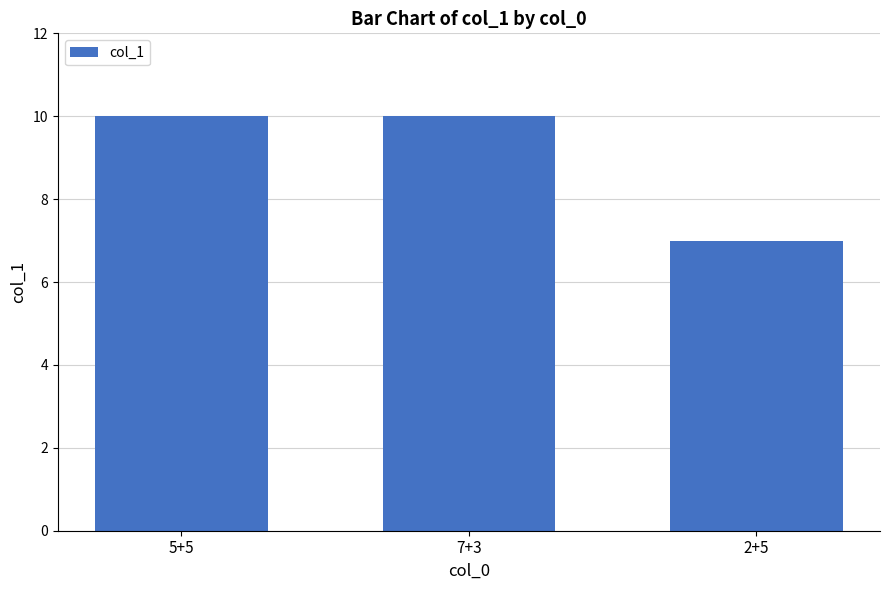

At which category does the chart reach its minimum across all series?

2+5